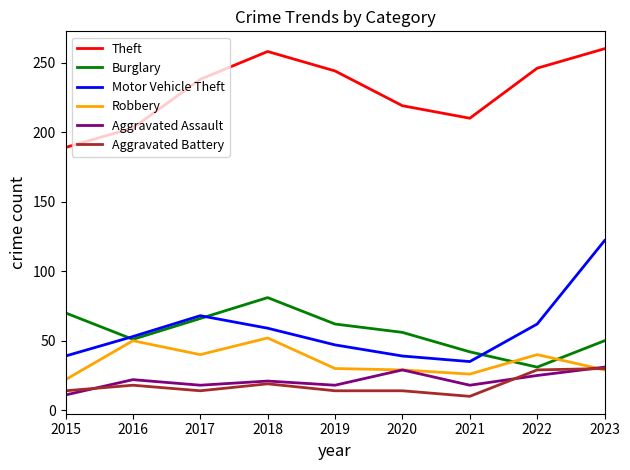

True or false: Robbery has a value of 24 at 2022.

False